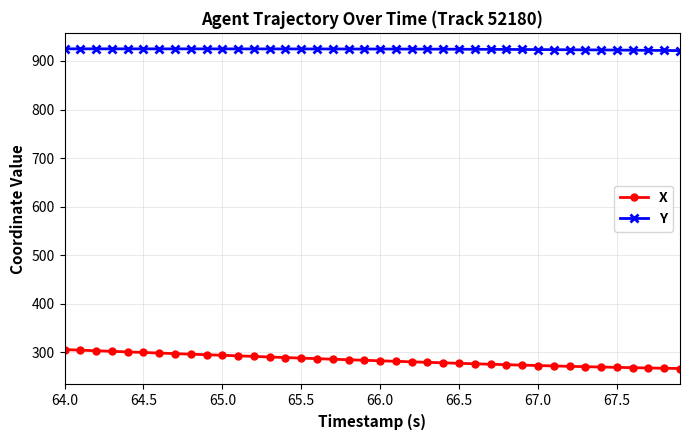

What are all the series names shown in the legend?

X, Y